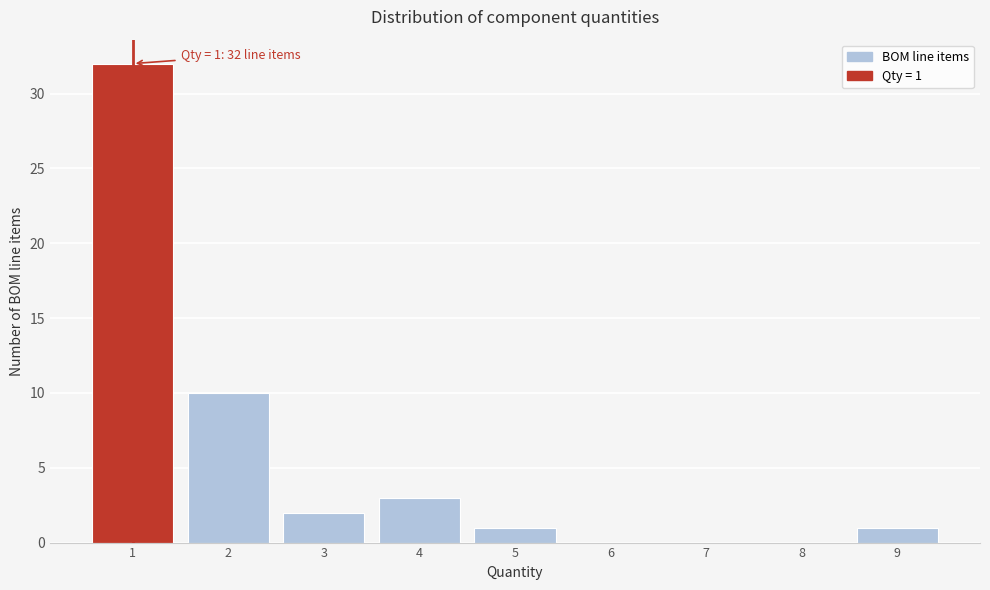

Reading right to left, extract all data points from this chart.

9=1	8=0	7=0	6=0	5=1	4=3	3=2	2=10	1=32